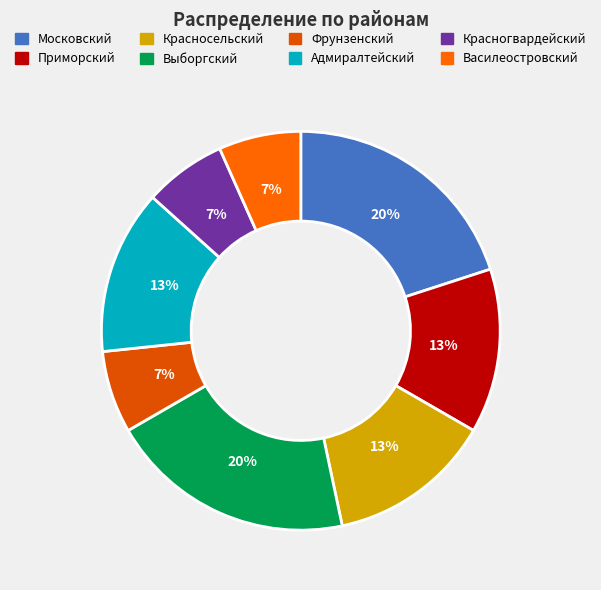

What percentage is the Московский slice, to the nearest percent?

20%